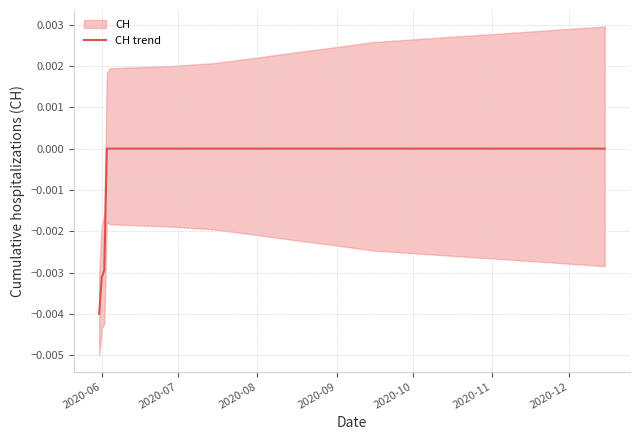

How many data points does each series have?

17